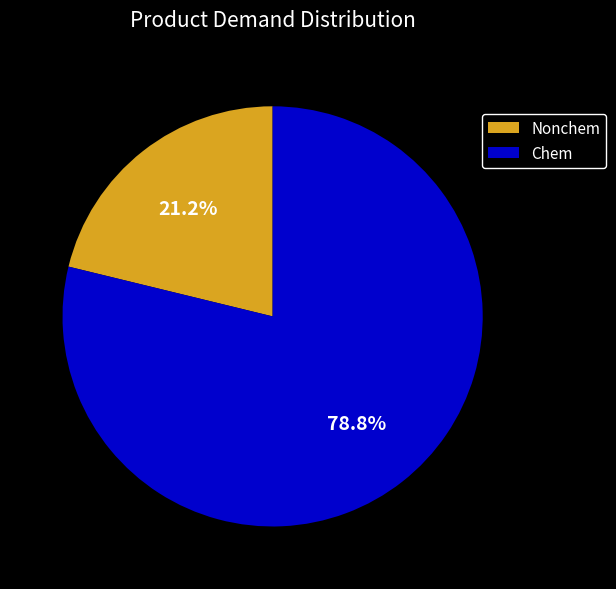

Approximately how many times larger is the value at Nonchem compared to Chem?

0.3